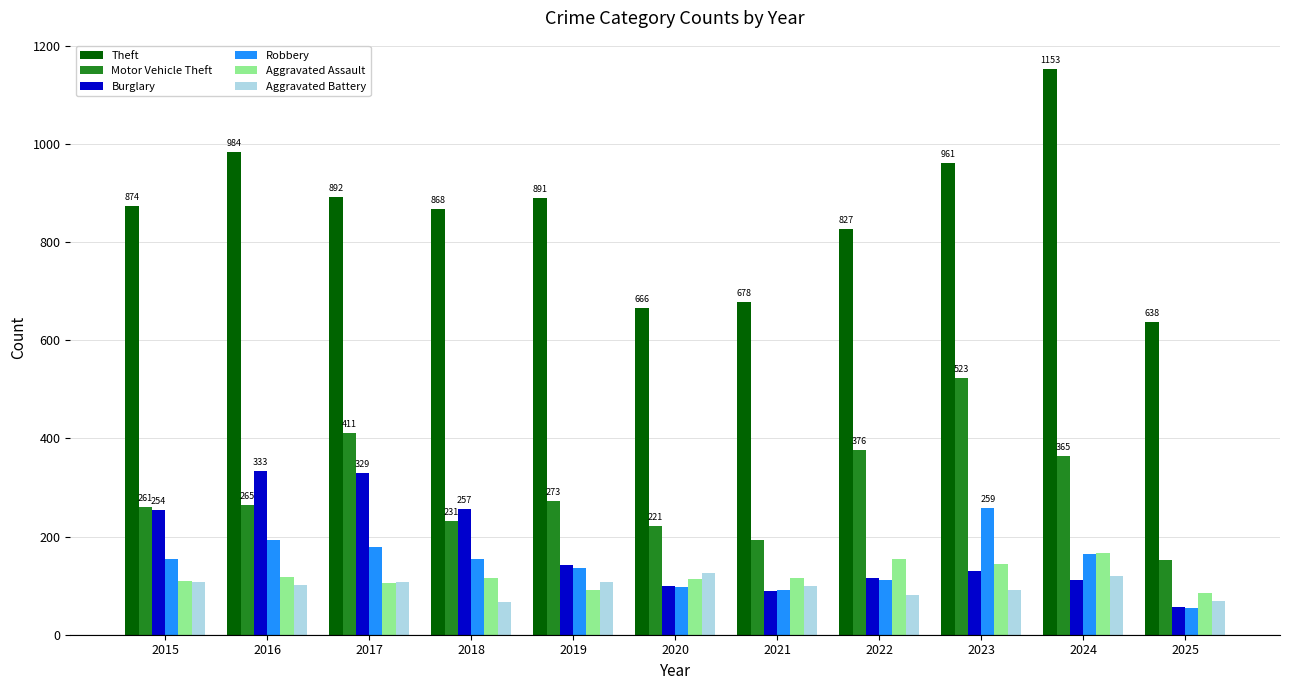

True or false: Motor Vehicle Theft has a value of 108 at 2018.

False